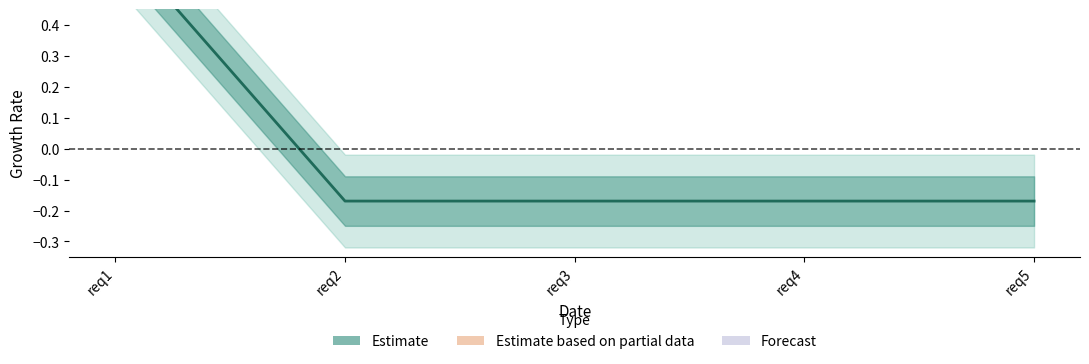

List the labels in order of value, smallest first.

req2, req3, req4, req5, req1